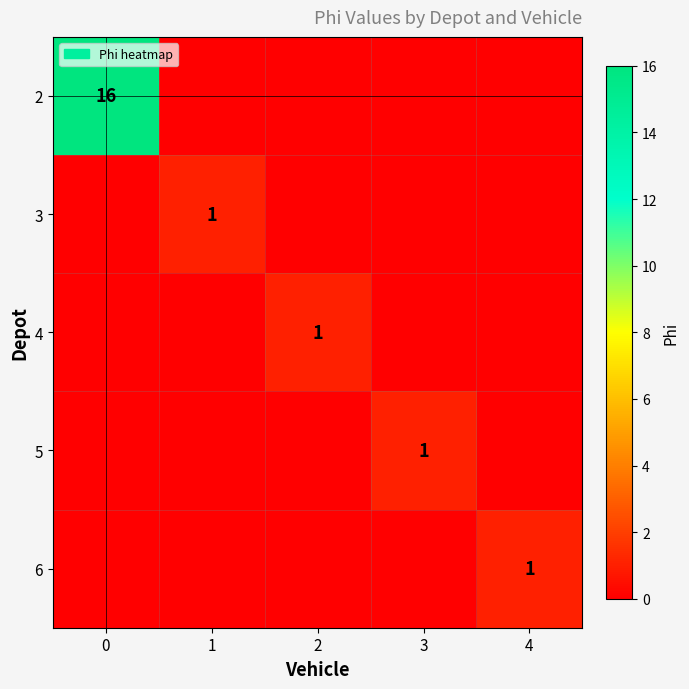

The 5 series shows 0 at 3. True or false?

False